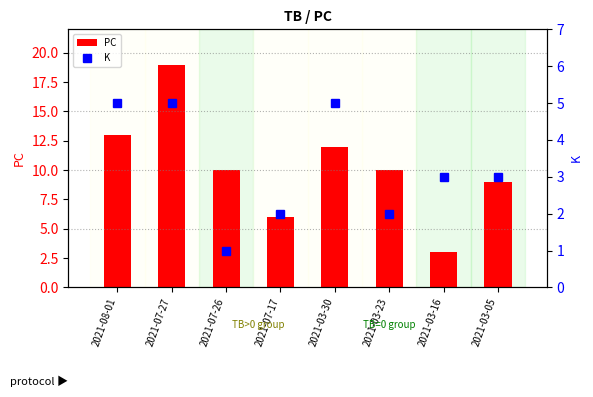

What position from the right is 2021-03-30?

4